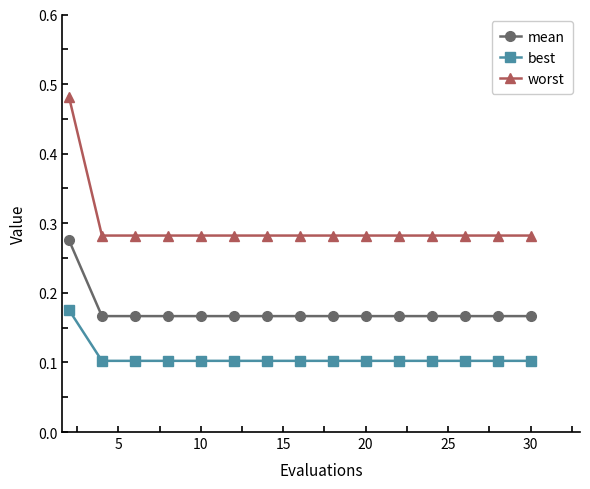

How many lines are shown in the chart?

3